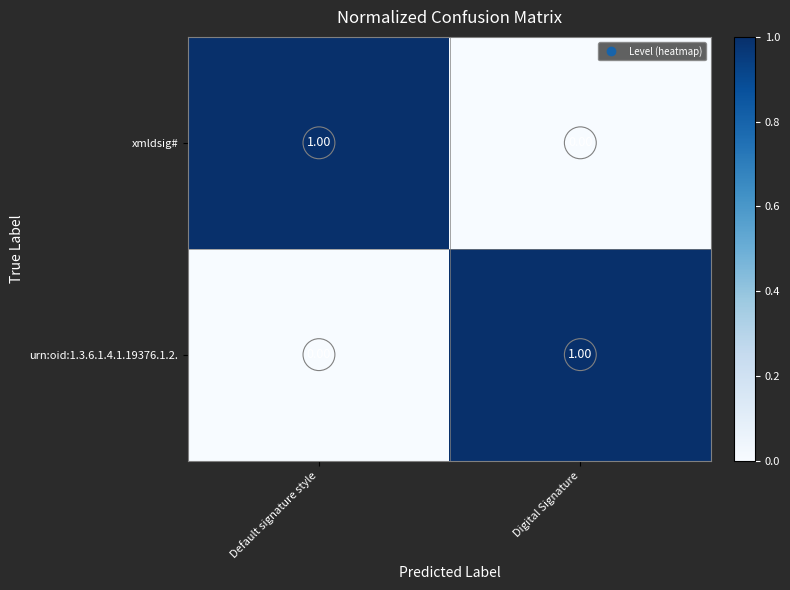

Which category has the highest value in the xmldsig# series?

Default signature style